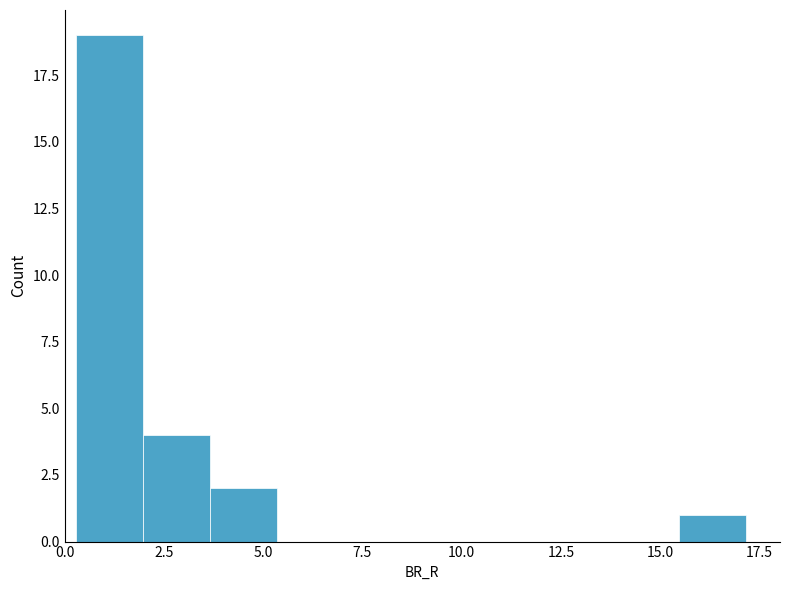

Read against the x-axis, roughly where is the centre of the tallest bar?

1.0